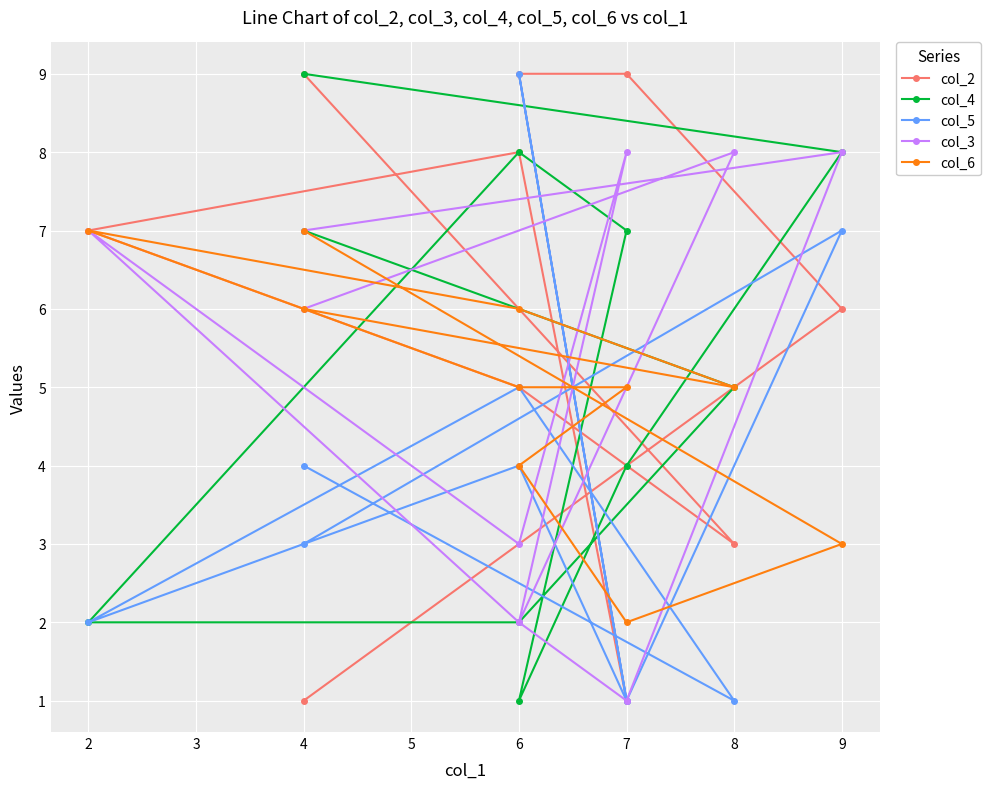

Reading left to right, transcribe all the data shown in this chart.

col_2: 1	6	9	9	1	8	7	5	3	9
col_4: 9	8	4	1	7	8	2	2	5	7
col_5: 3	7	1	9	1	4	2	5	1	4
col_3: 7	8	1	2	8	3	7	2	8	6
col_6: 7	3	2	4	5	5	7	6	5	6